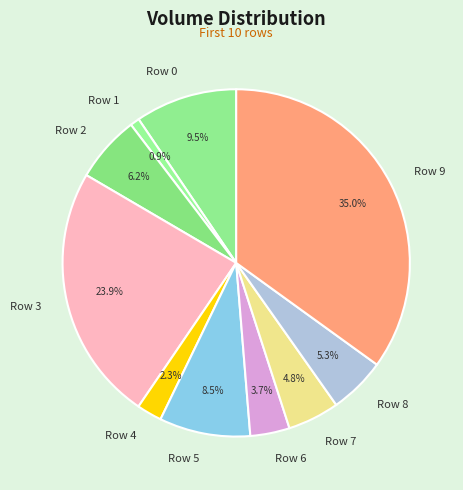

Approximately how many times larger is the value at Row 5 compared to Row 2?

1.4